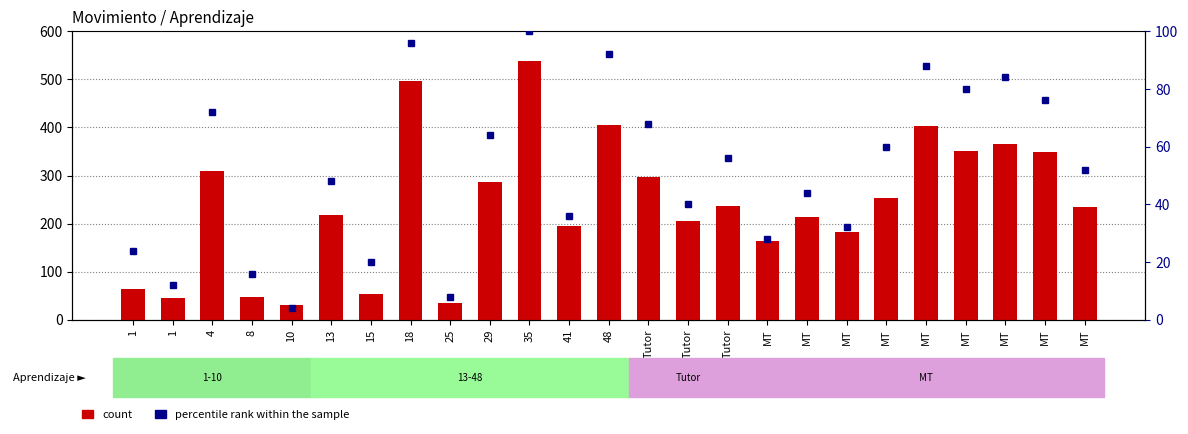

How many groups of bars are there?

25